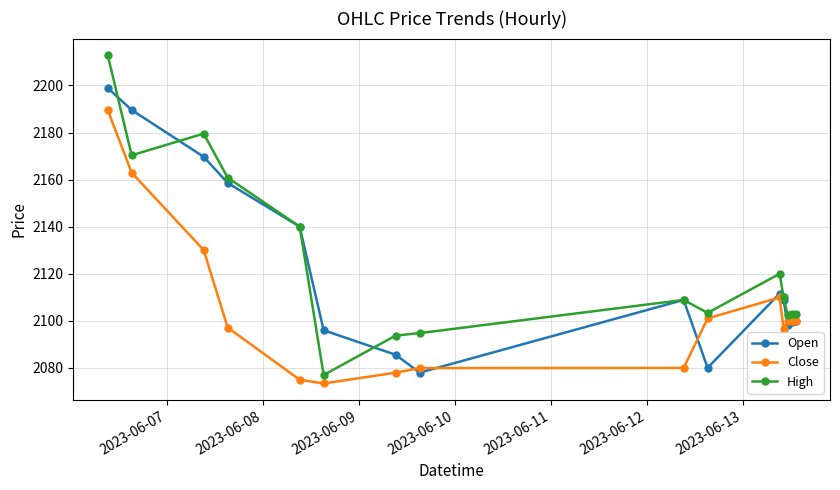

In Open, how many points are lower than both neighbors (excluding endpoints)?

3